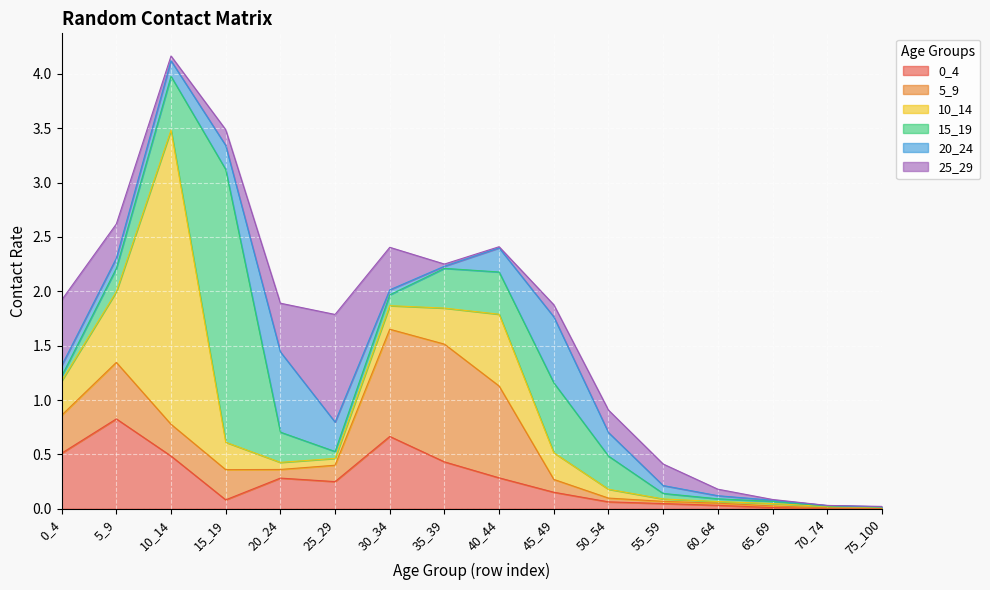

Where is the first local maximum for 10_14?

10_14